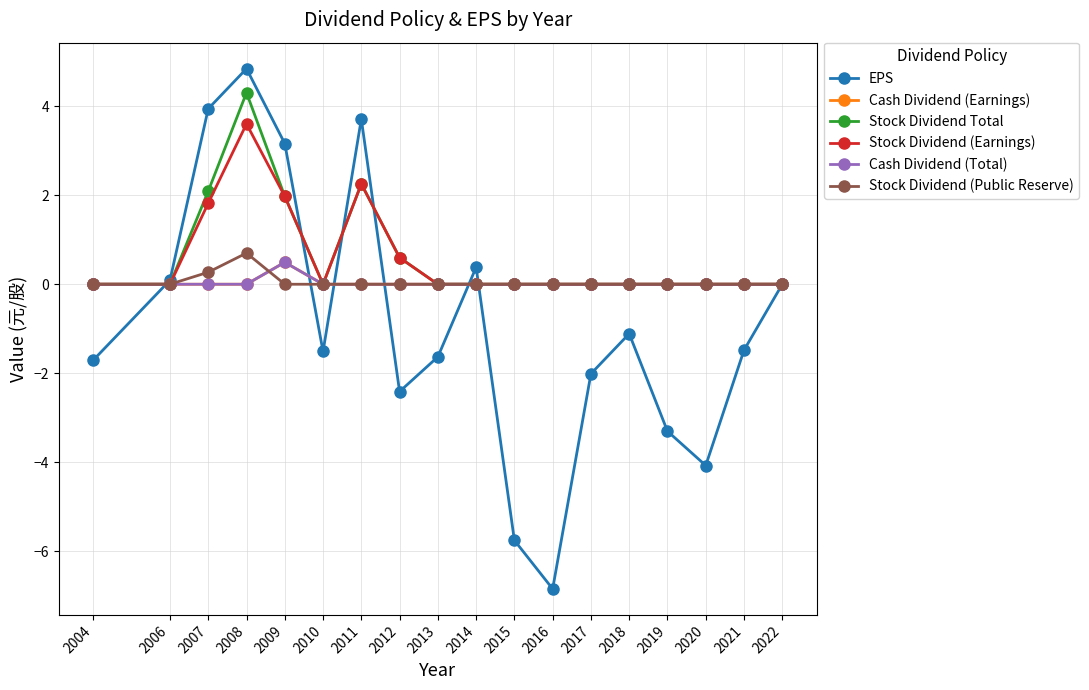

Does the chart have visible grid lines?

Yes